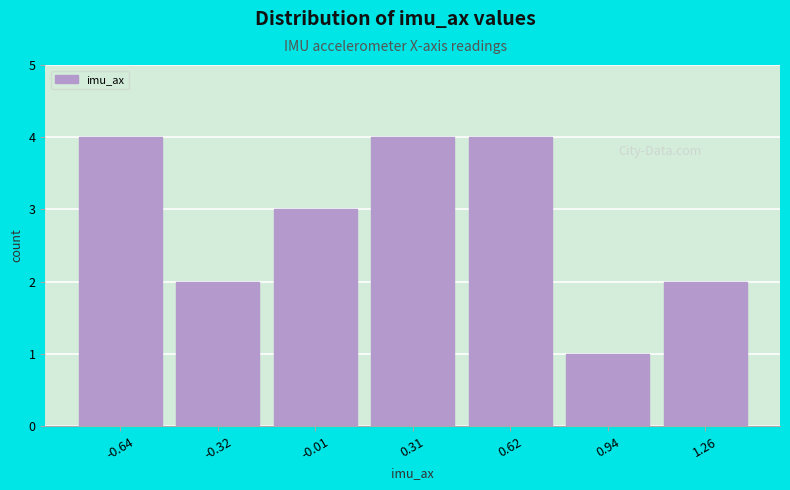

What is the height of the bar covering -0.50 to -0.15 on the x-axis? Neither the bar edges nor the heights are printed on the chart, so give them approximately, as read against the axes.

2